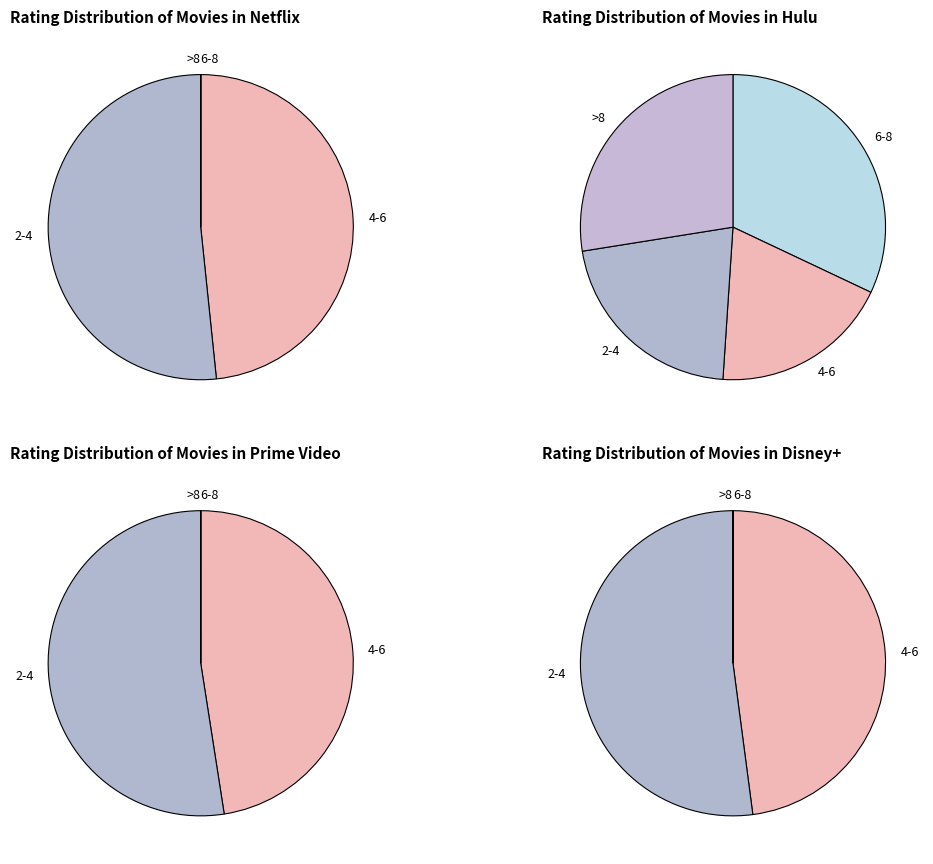

To the nearest percent, what portion does 7 represent?

3%